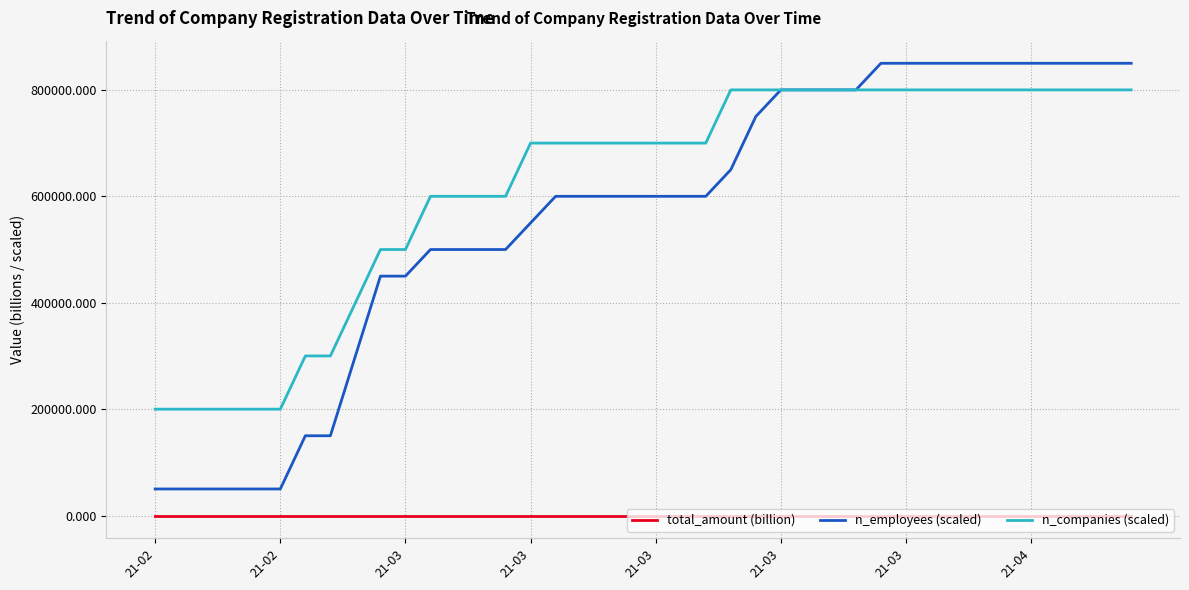

How many values in the n_employees (scaled) series are below 600008?

16